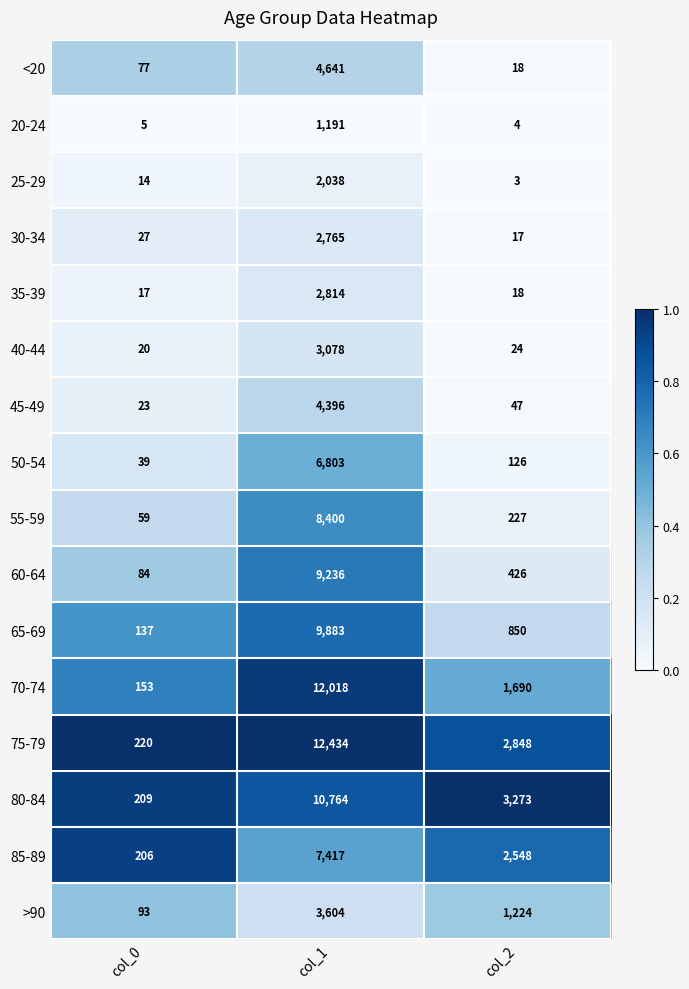

Where is 80-84 nearest to the value 5486?

col_2